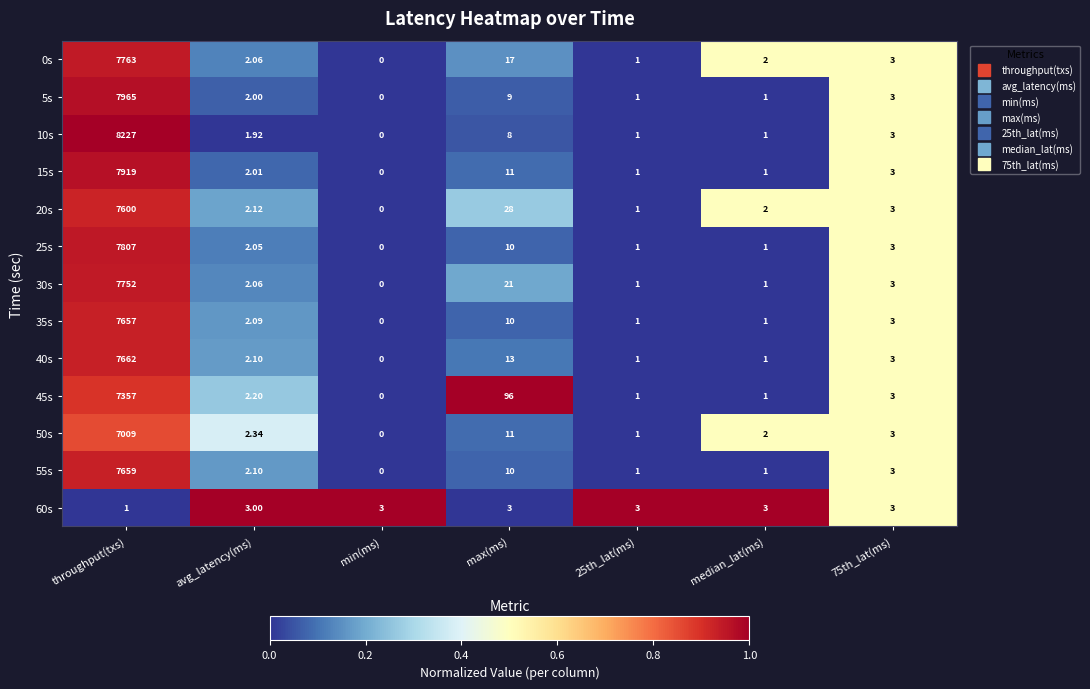

What is the total value across all series at min(ms)?

3.0